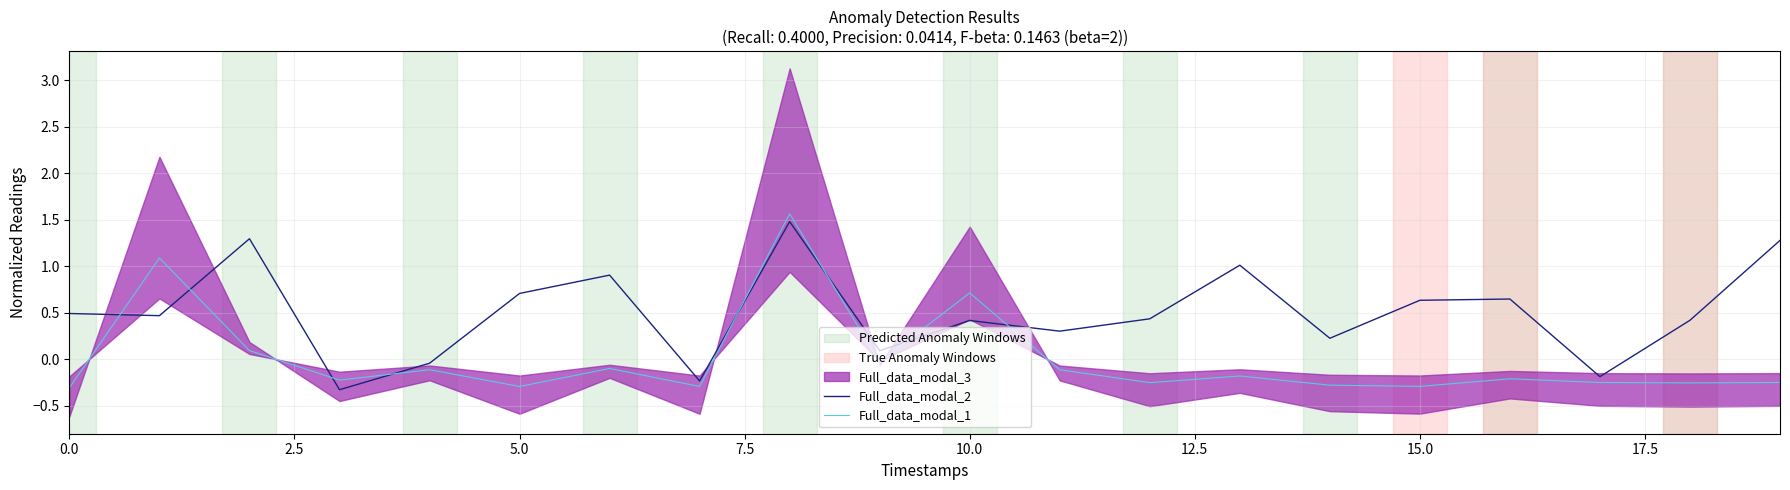

How many values in the Full_data_modal_2 series exceed 0?

16